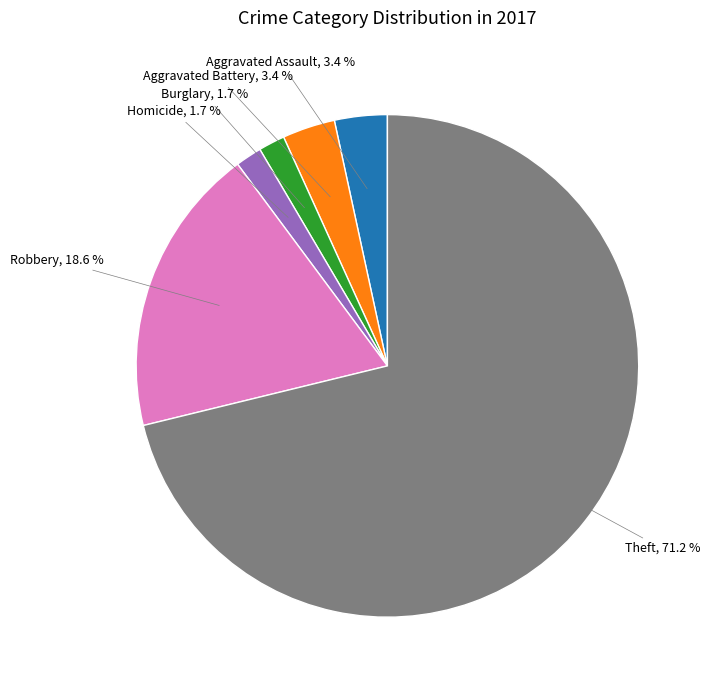

Is there a majority slice in this chart?

Yes